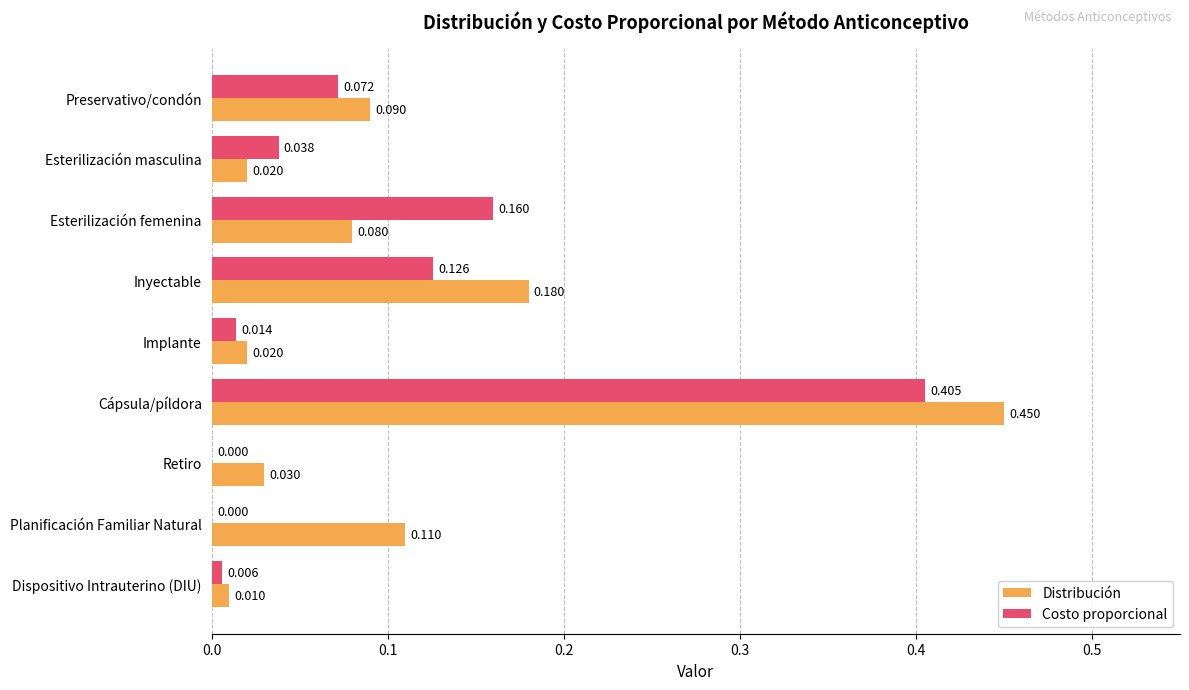

At which label does Costo proporcional reach its peak?

Cápsula/píldora